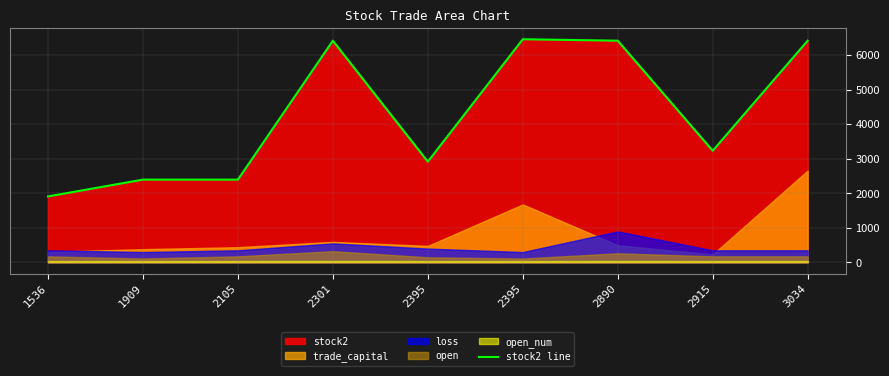

At which category does the data reach its first local peak?

2301